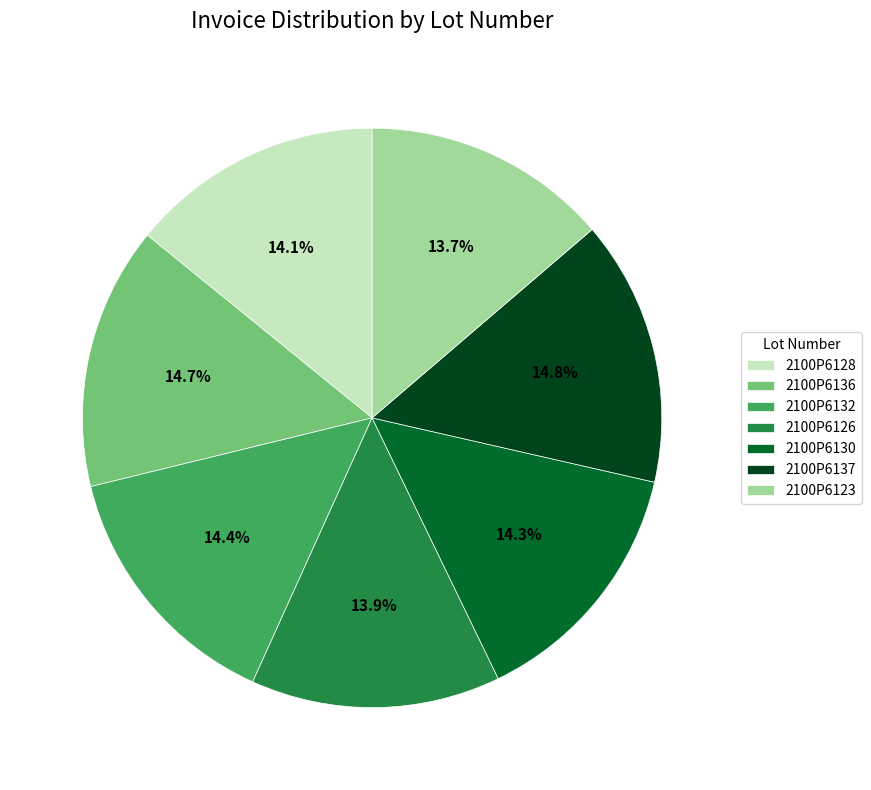

Approximately how many times larger is the value at 2100P6130 compared to 2100P6137?

1.0